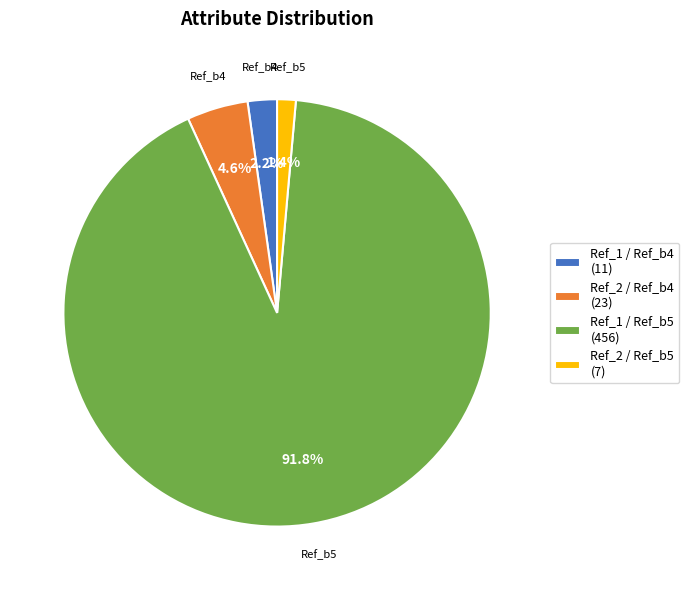

Which slice represents more than half of the pie?

Ref_1 / Ref_b5 (456)